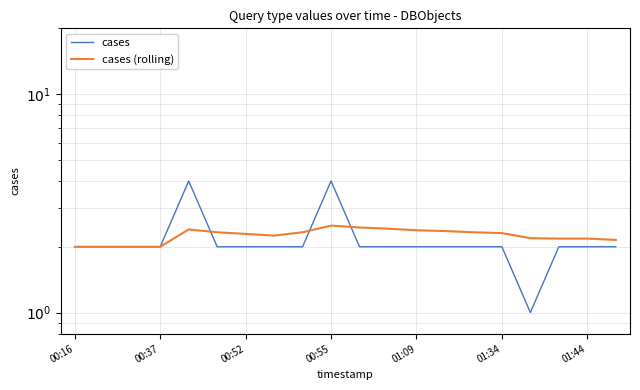

What is the label of the 20th point from the left?

19